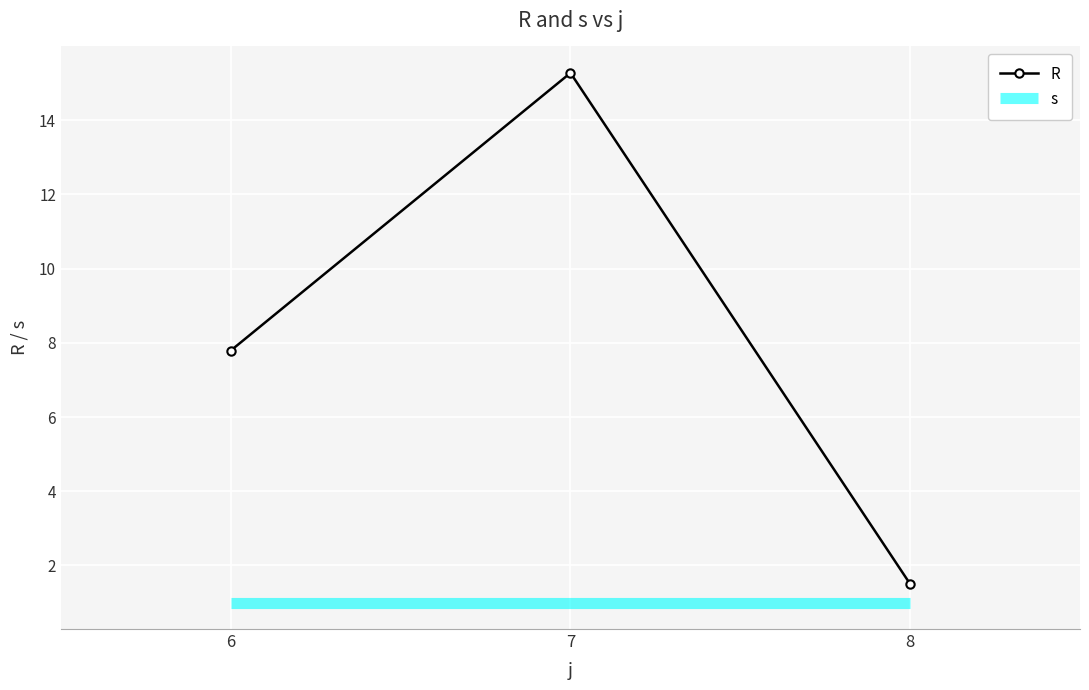

Between 6 and 7, which series saw the biggest shift?

R